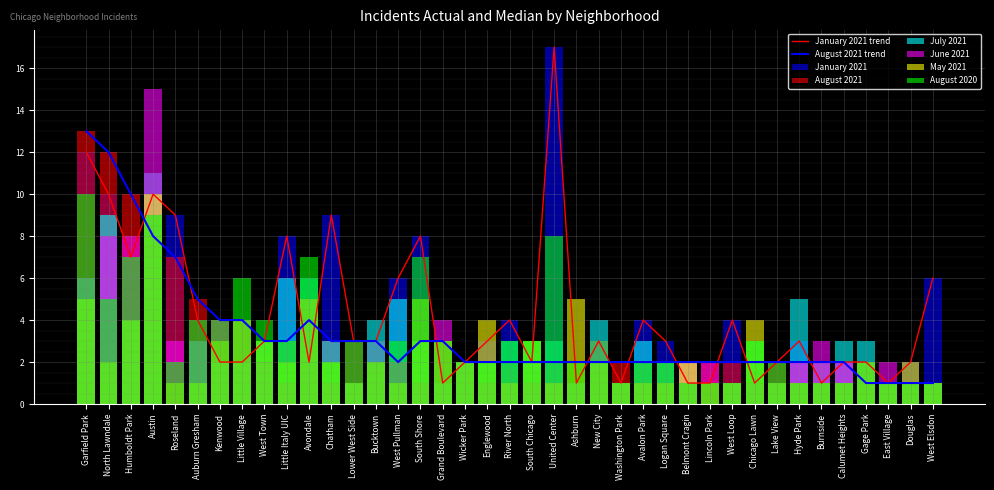

At how many categories does at least one series exceed 9?

5